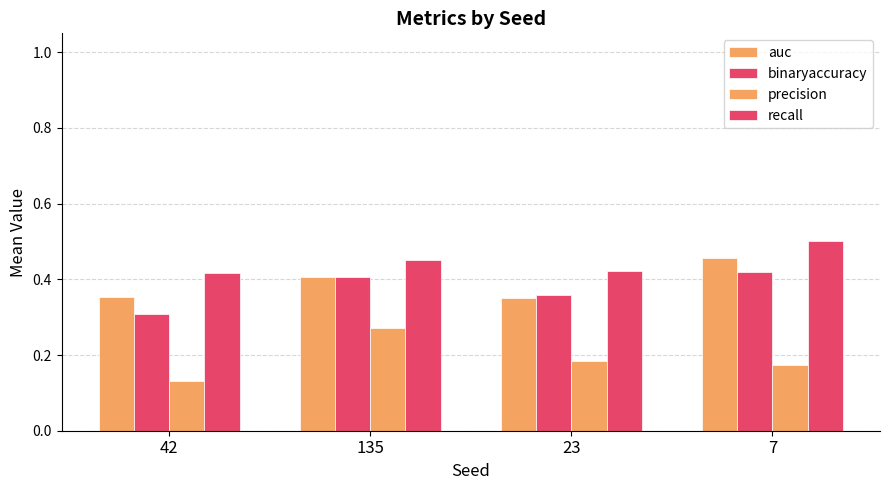

Rank the categories by binaryaccuracy value from lowest to highest.

42, 23, 135, 7